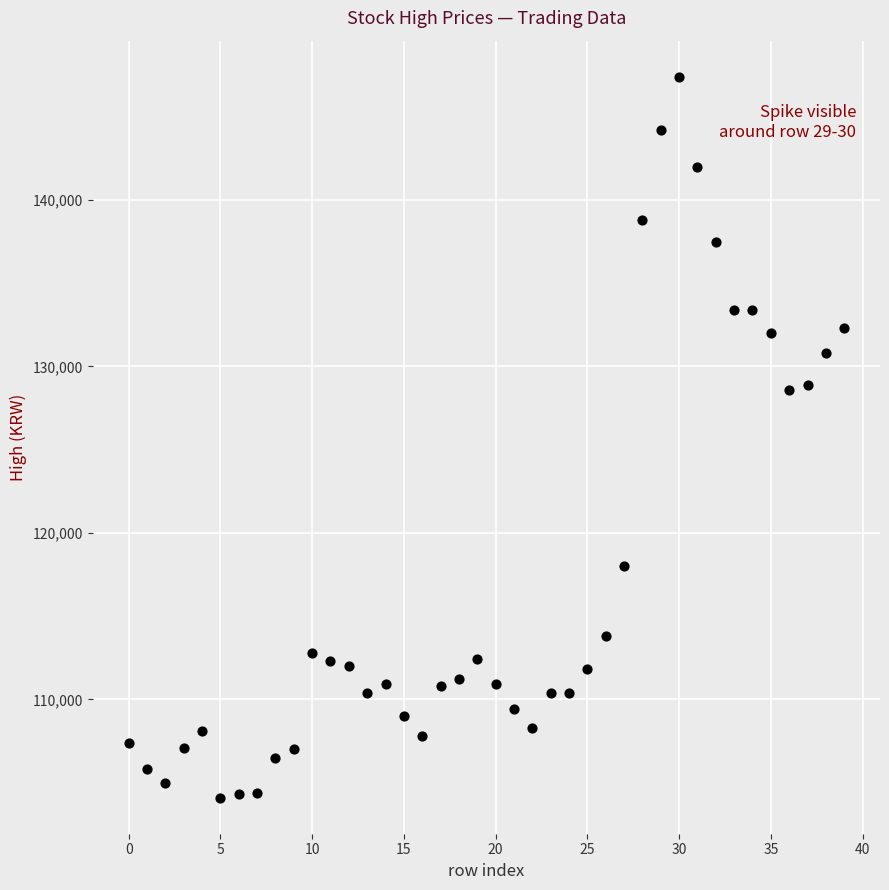

What is the range of Y values (max minus min)?

43300